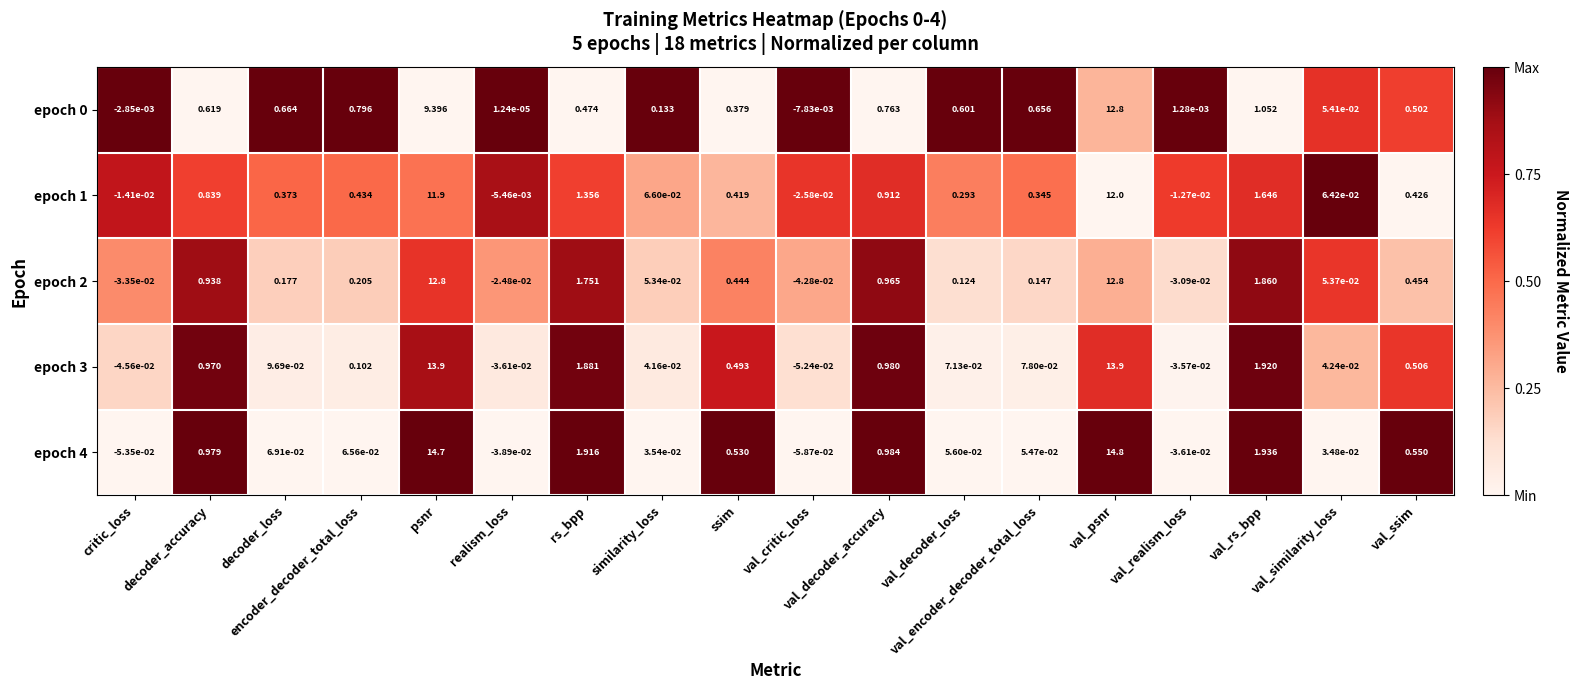

Which label corresponds to the largest value in the chart?

val_psnr